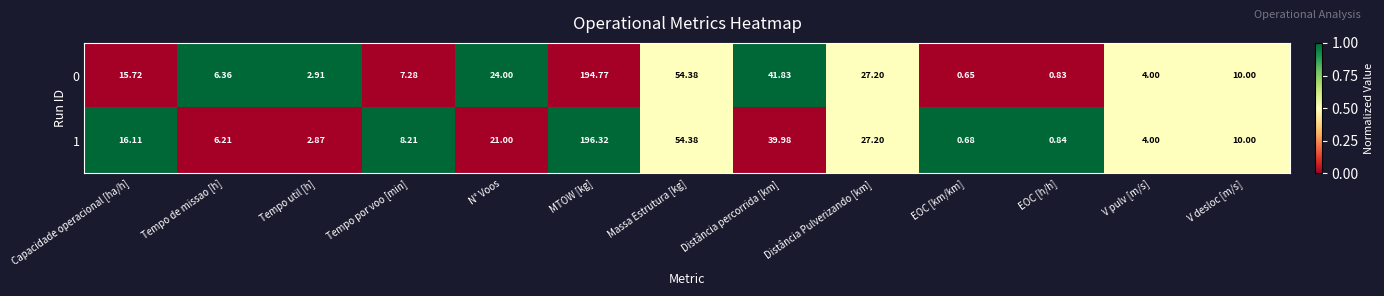

At which label is 1 closest to 98?

Massa Estrutura [kg]